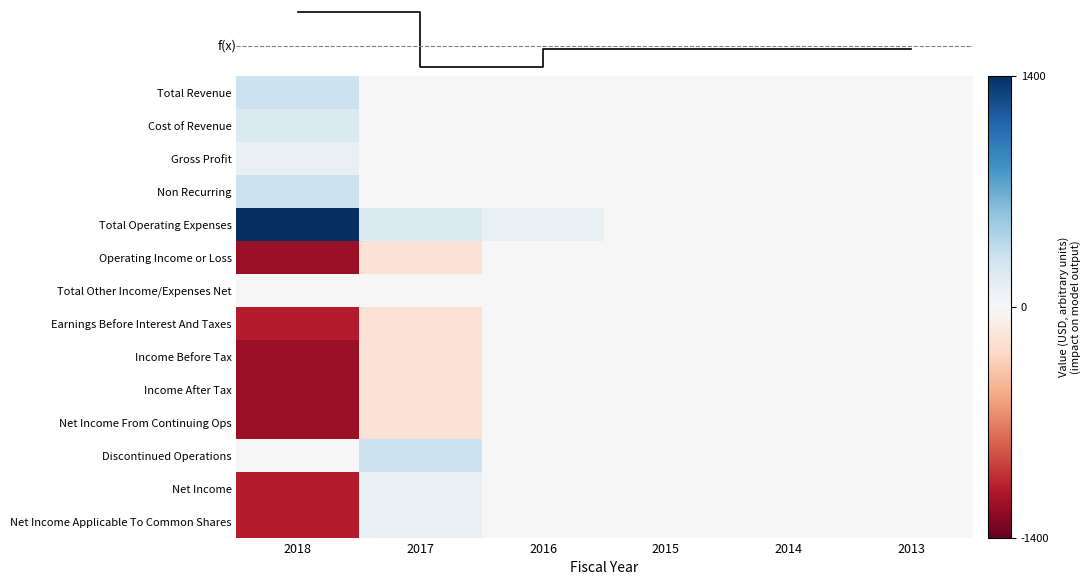

At which category is the sum across all series the highest?

2016